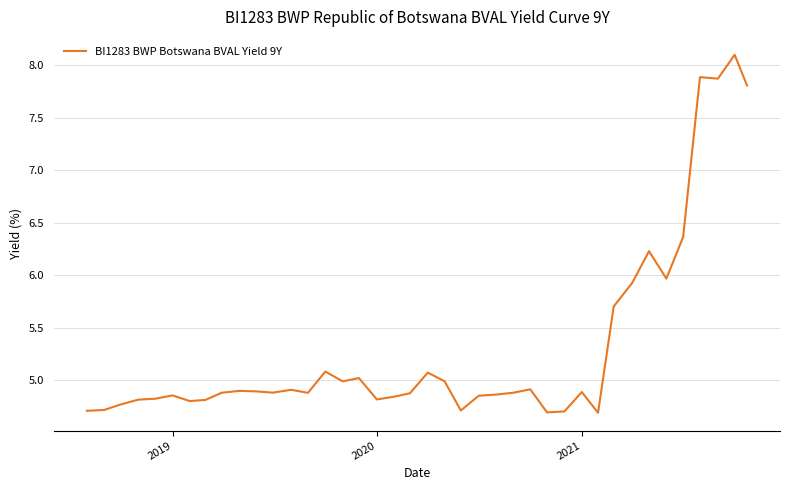

What is the smallest value displayed?

4.7